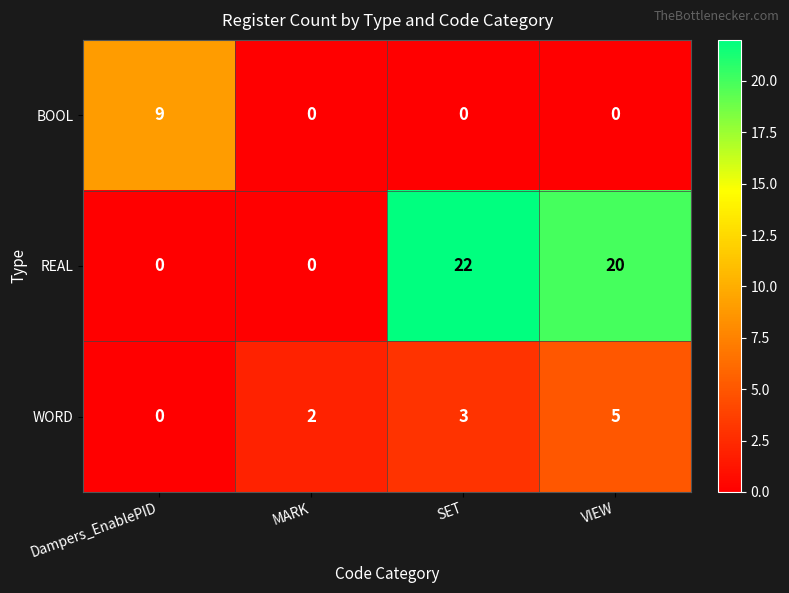

Which series has the largest range (max minus min)?

REAL